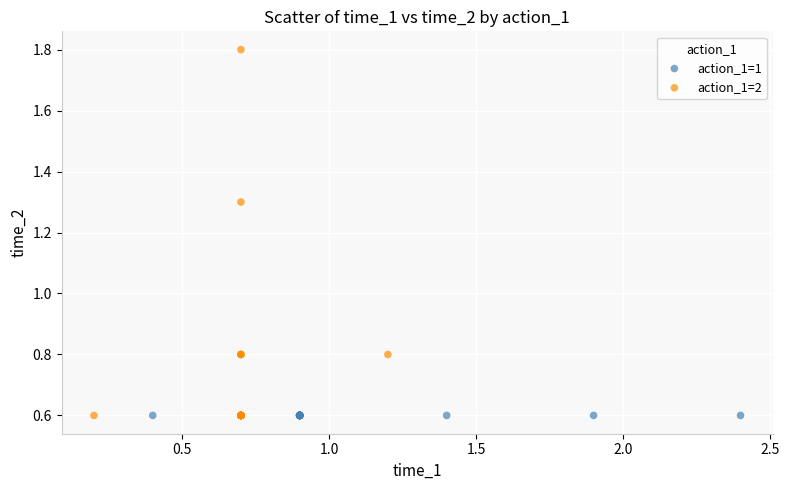

Which series contains the highest Y value?

action_1=2